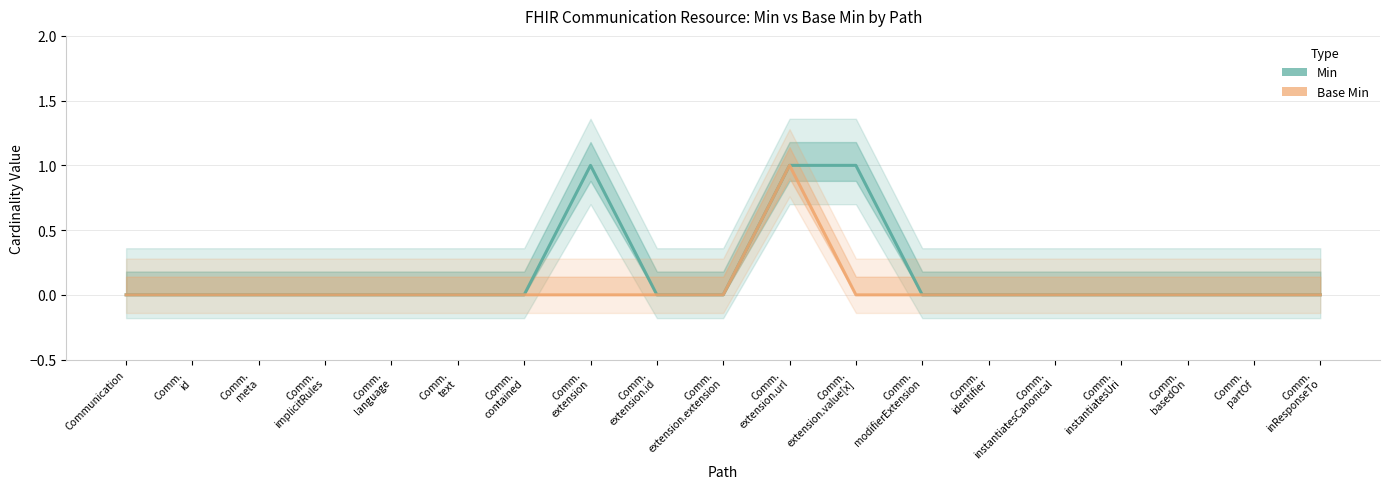

Which series changed the most between Communication and Comm.
text?

Min